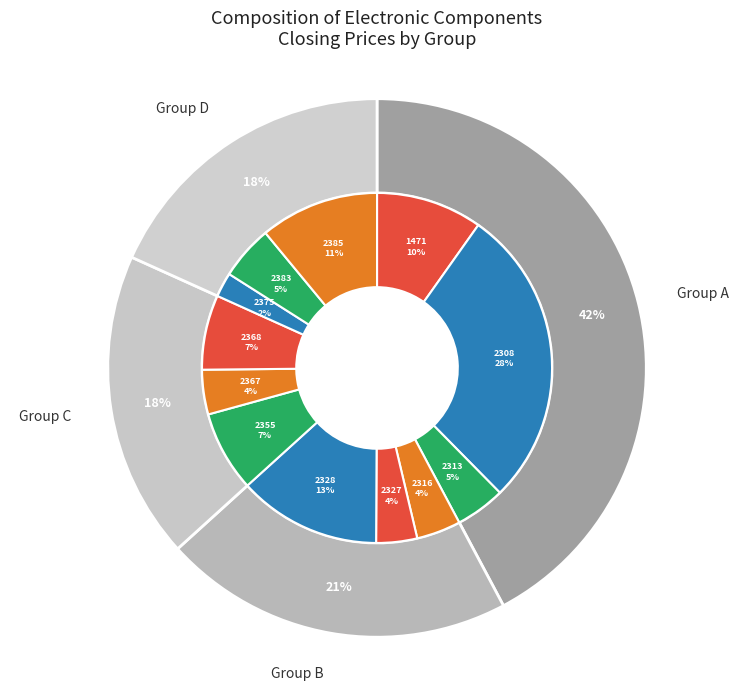

Which slice is the largest?

2308